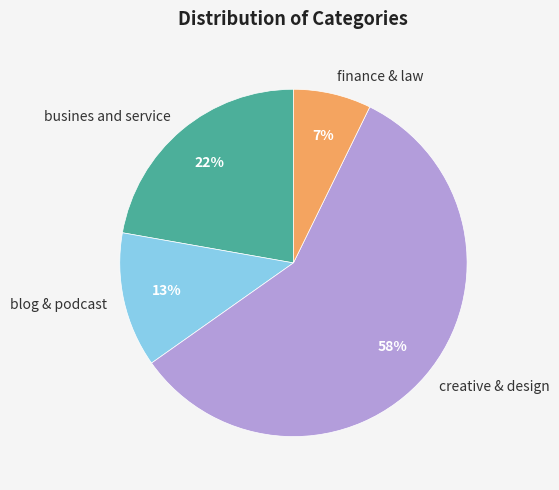

Combined, do busines and service and finance & law account for over 50%?

No